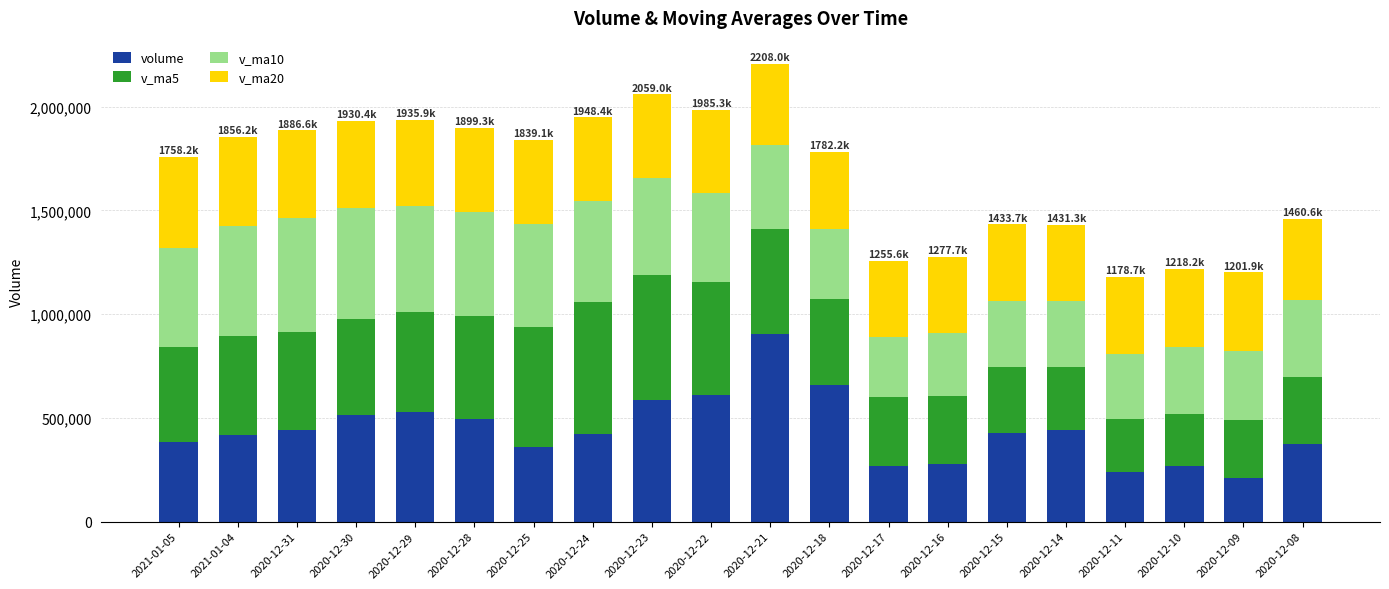

What is the difference between the maximum and minimum values in the volume series?

692547.0